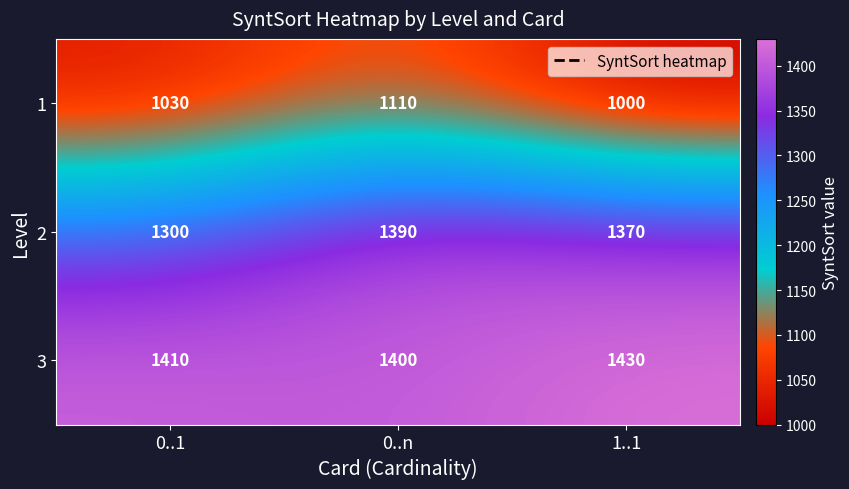

Reading left to right, list all the values displayed in this chart.

1: 0..1=1030	0..n=1110	1..1=1000
2: 0..1=1300	0..n=1390	1..1=1370
3: 0..1=1410	0..n=1400	1..1=1430